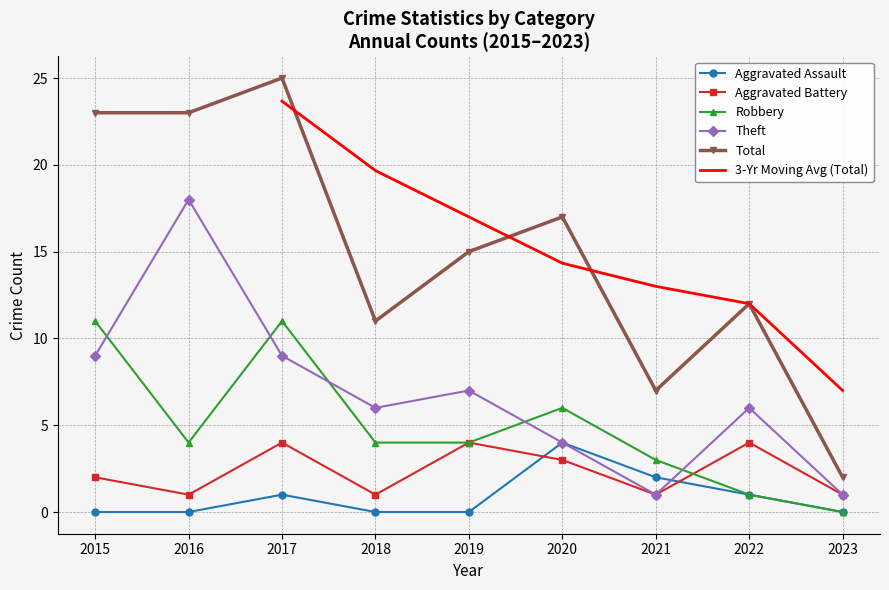

The Aggravated Battery series shows 1 at 2021. True or false?

True